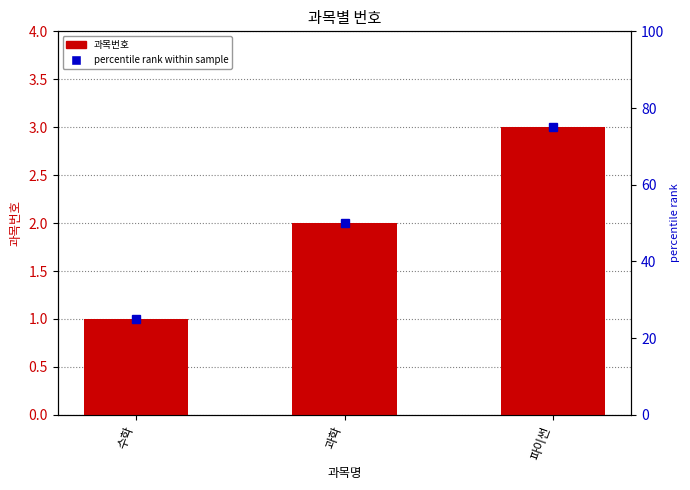

List the labels in order of value, largest first.

파이썬, 과학, 수학